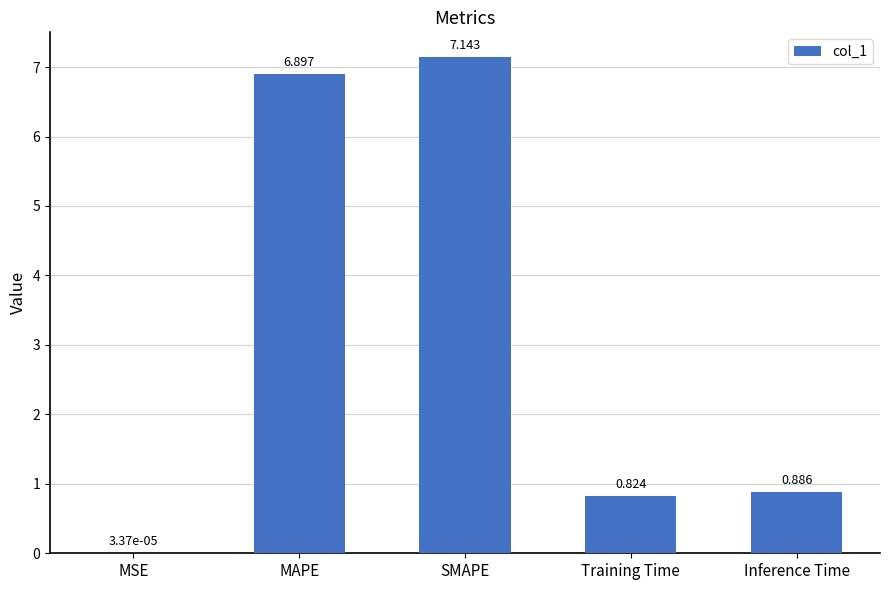

Where is the data nearest to the value 3?

Inference Time